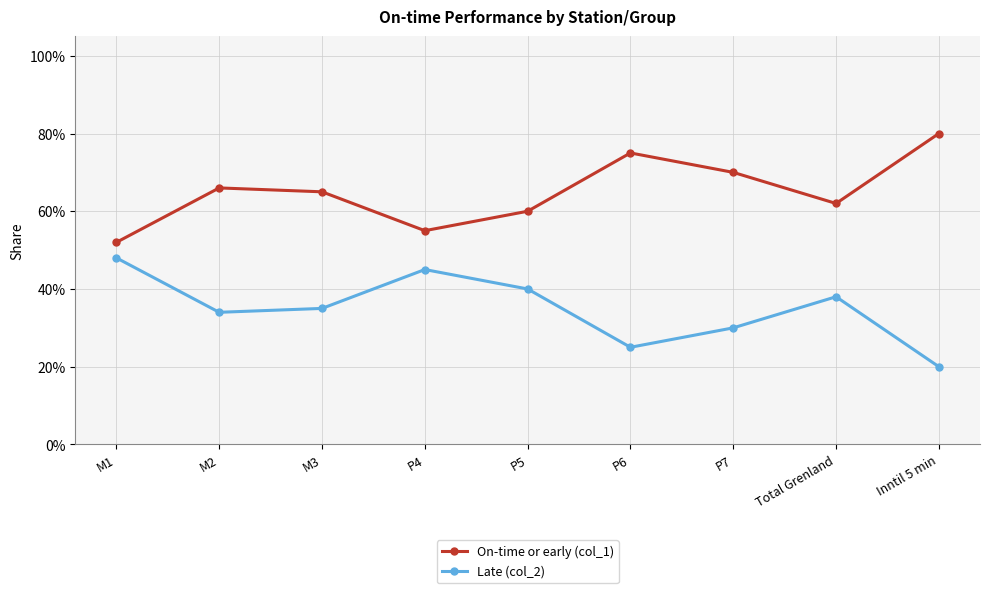

True or false: On-time or early (col_1) and Late (col_2) cross at least once.

False